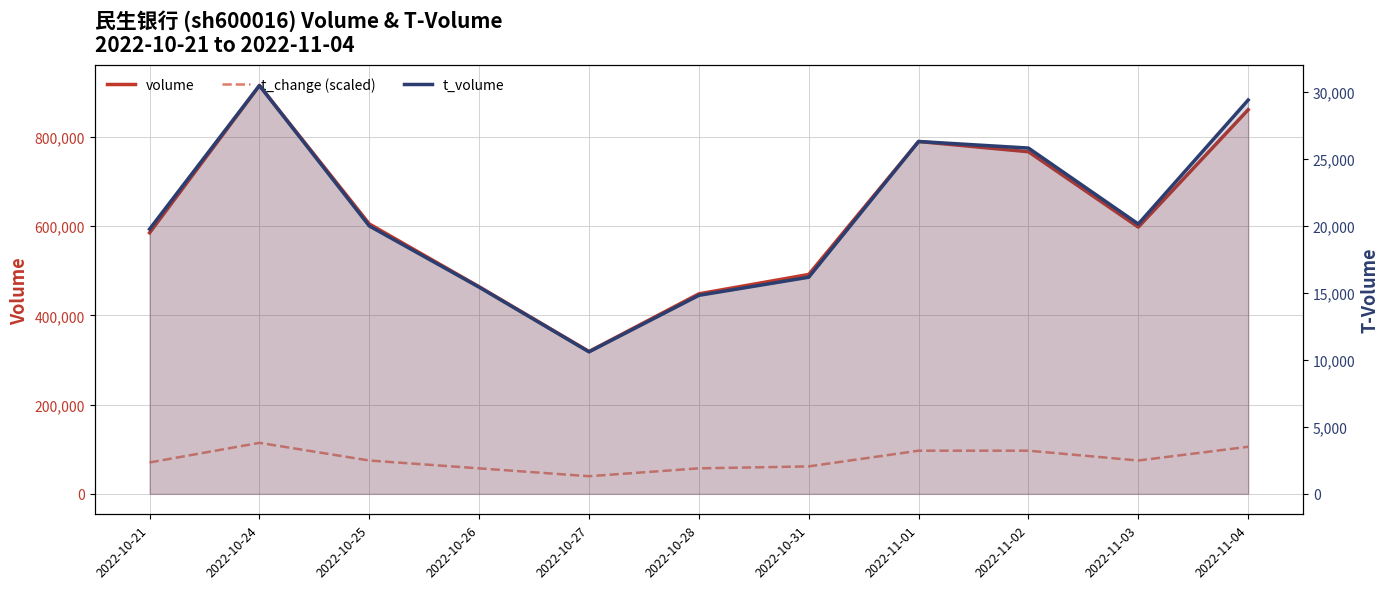

At which category does t_volume reach its first local valley?

2022-10-27